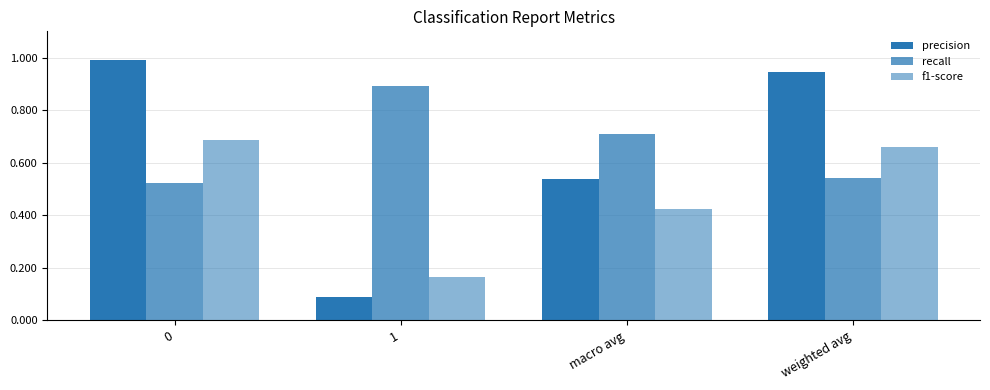

How many series are shown in this chart?

3